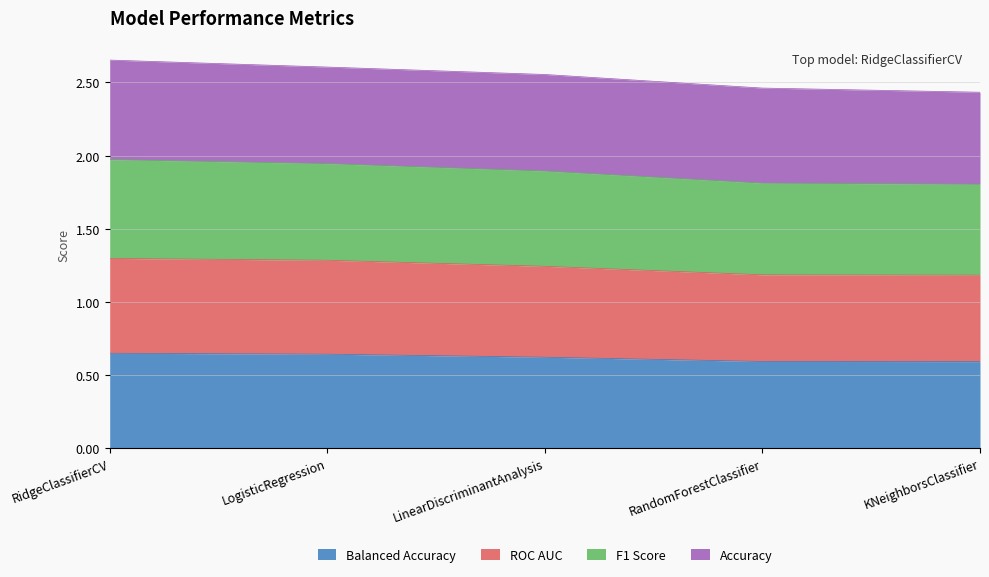

Which category has the lowest value across all series?

KNeighborsClassifier